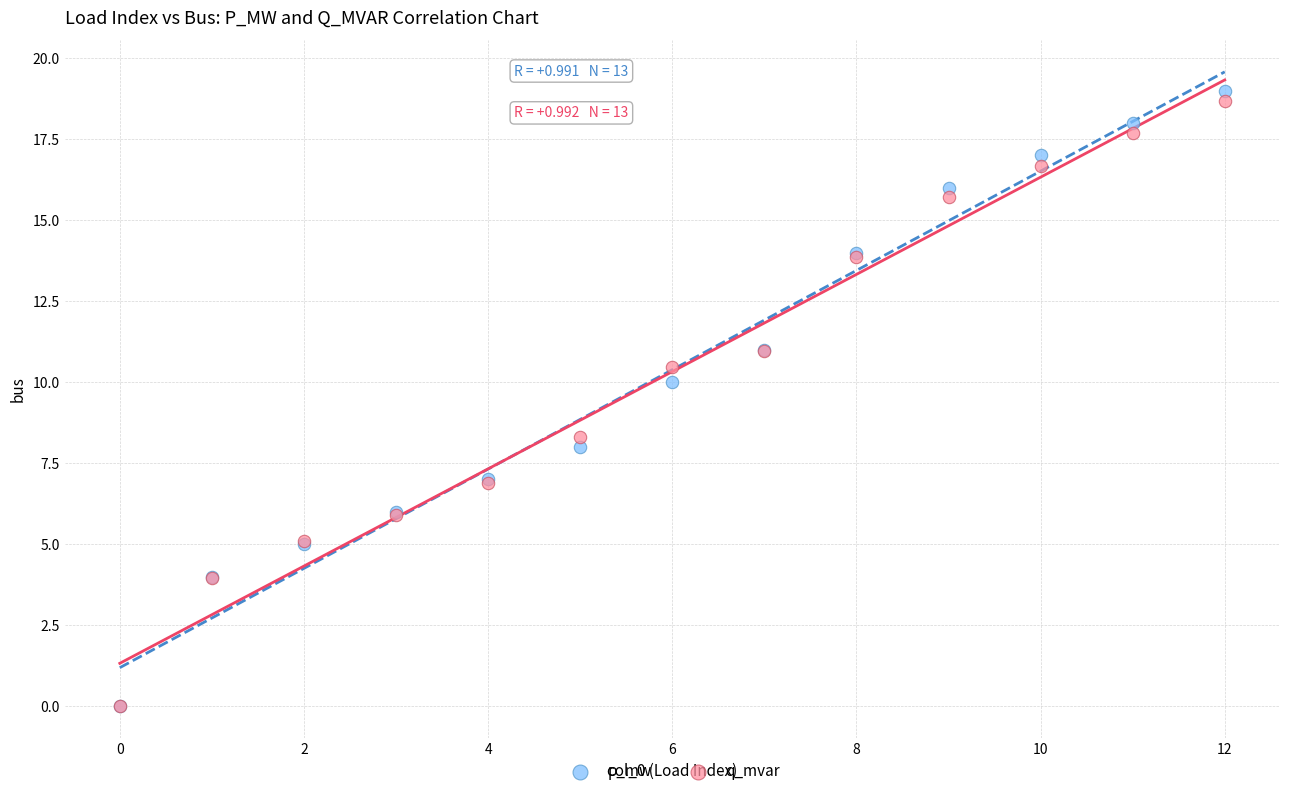

In the p_mw series, what Y value is closest to 9?

8.0